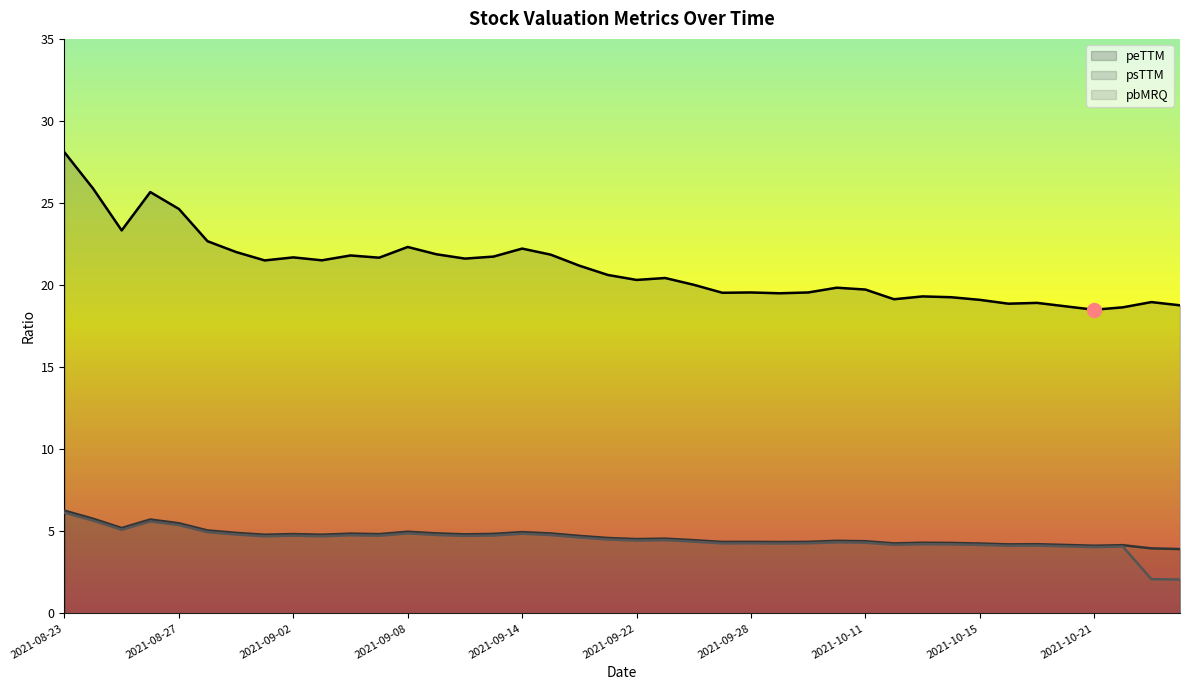

What are all the series names shown in the legend?

peTTM, psTTM, pbMRQ